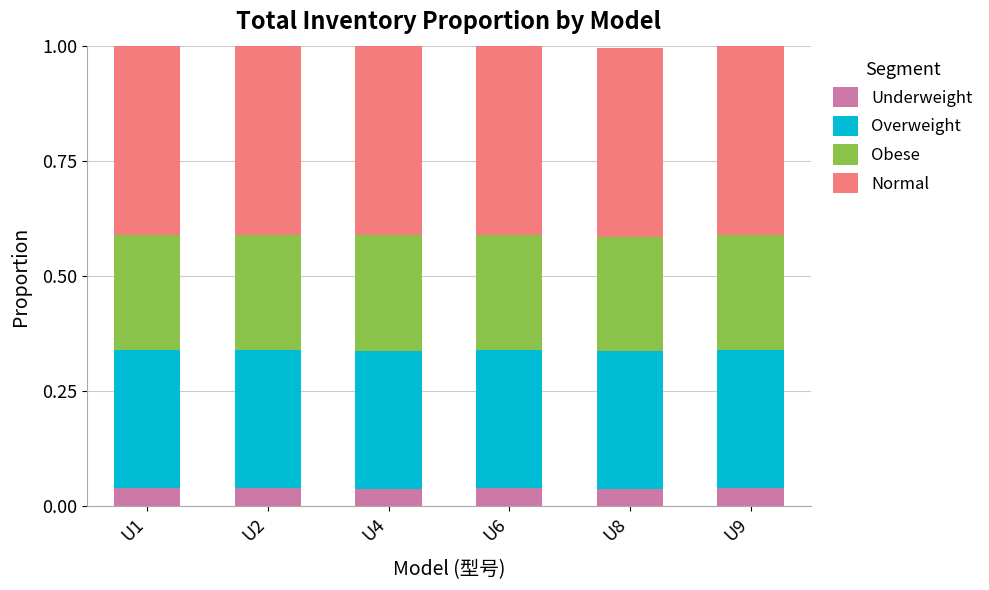

What is the total value across all series at U4?

1.0